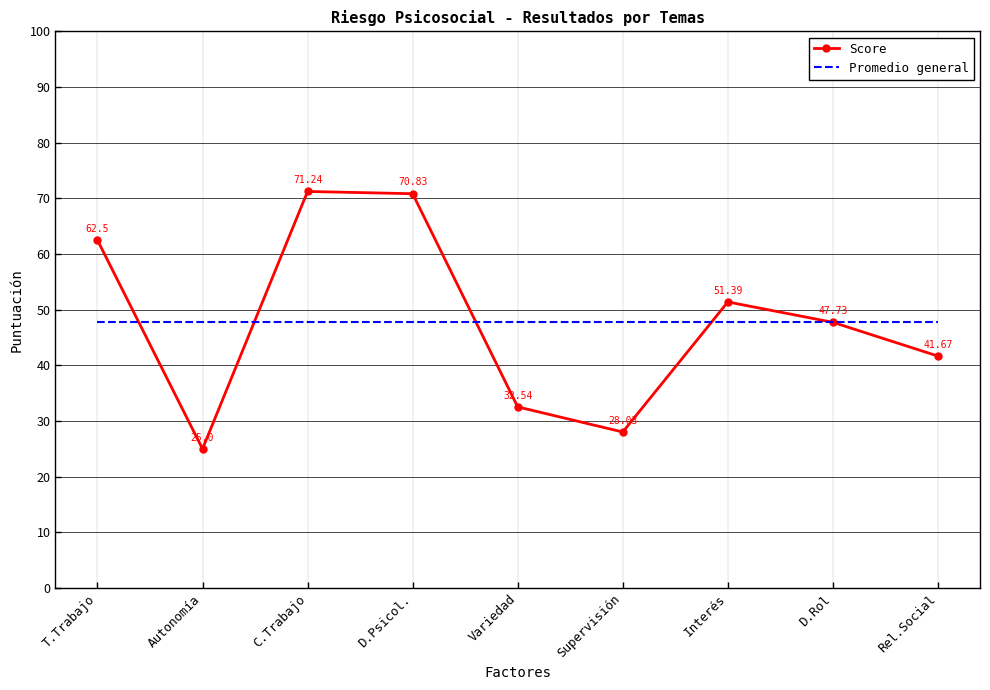

Reading left to right, list all the values displayed in this chart.

Score: 62.5	25.0	71.2	70.8	32.5	28.0	51.4	47.7	41.7
Promedio general: 47.8	47.8	47.8	47.8	47.8	47.8	47.8	47.8	47.8